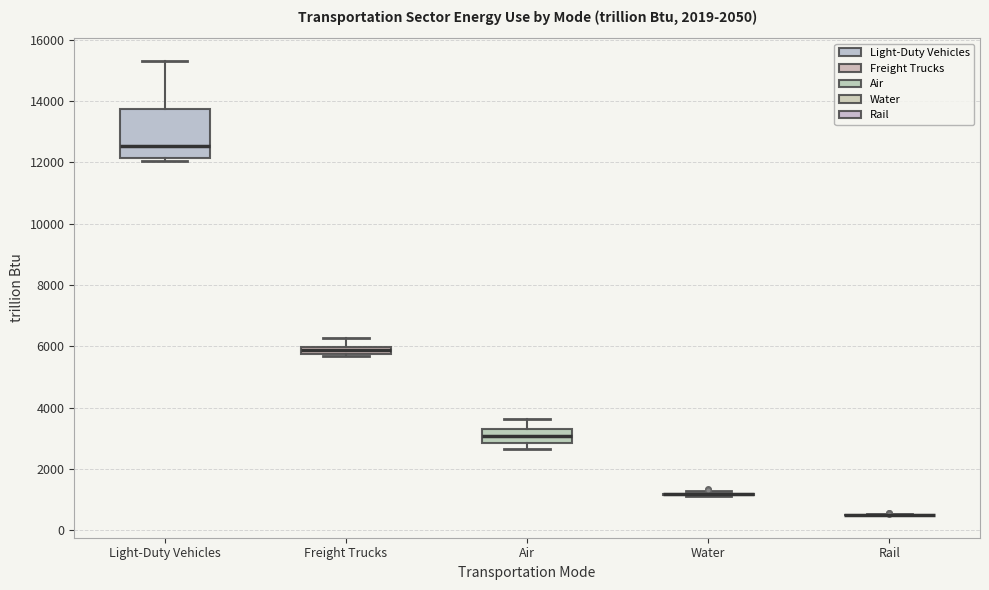

Which box is the tallest, from its lower edge to its upper edge?

Light-Duty Vehicles